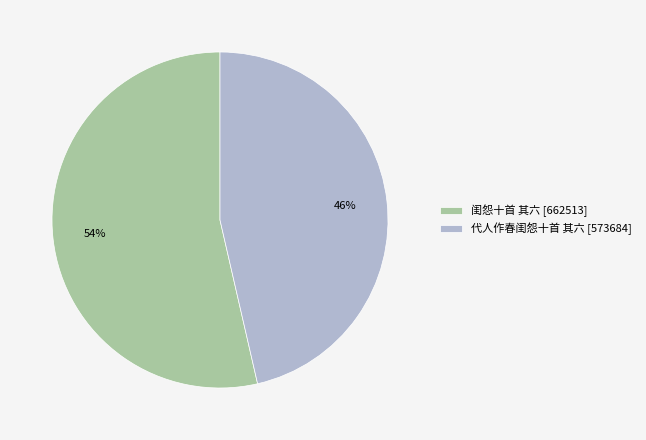

To the nearest percent, what percentage of the pie is 闺怨十首 其六?

54%